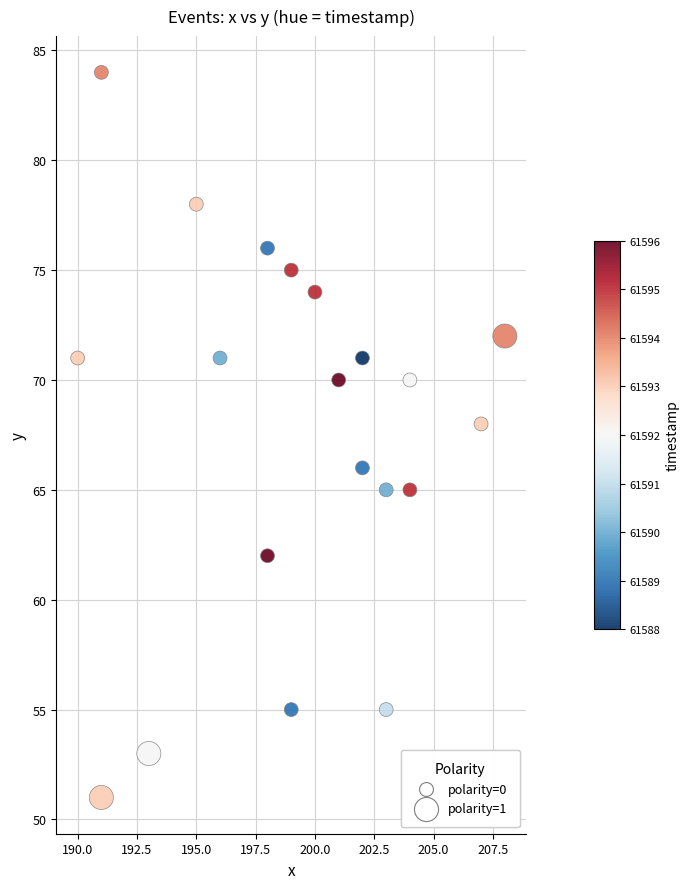

What is the range of X values (max minus min)?

18